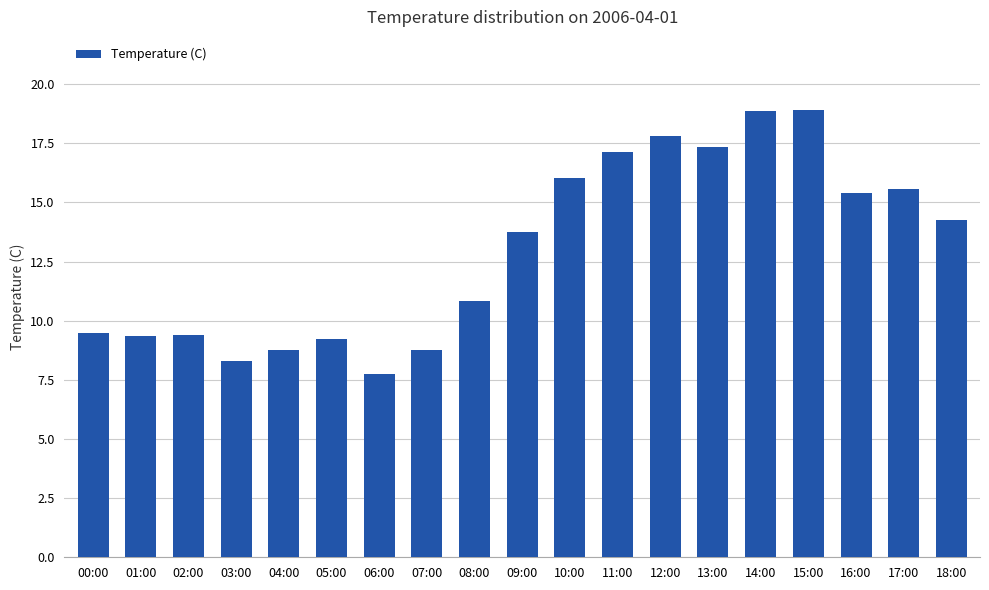

Which has a higher value, 13:00 or 01:00?

13:00